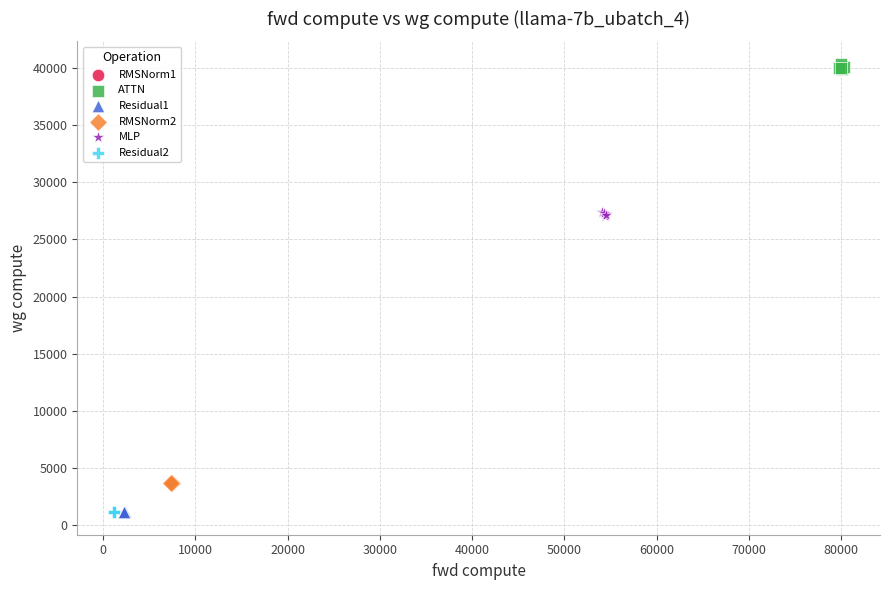

What are all the series names shown in the legend?

RMSNorm1, ATTN, Residual1, RMSNorm2, MLP, Residual2